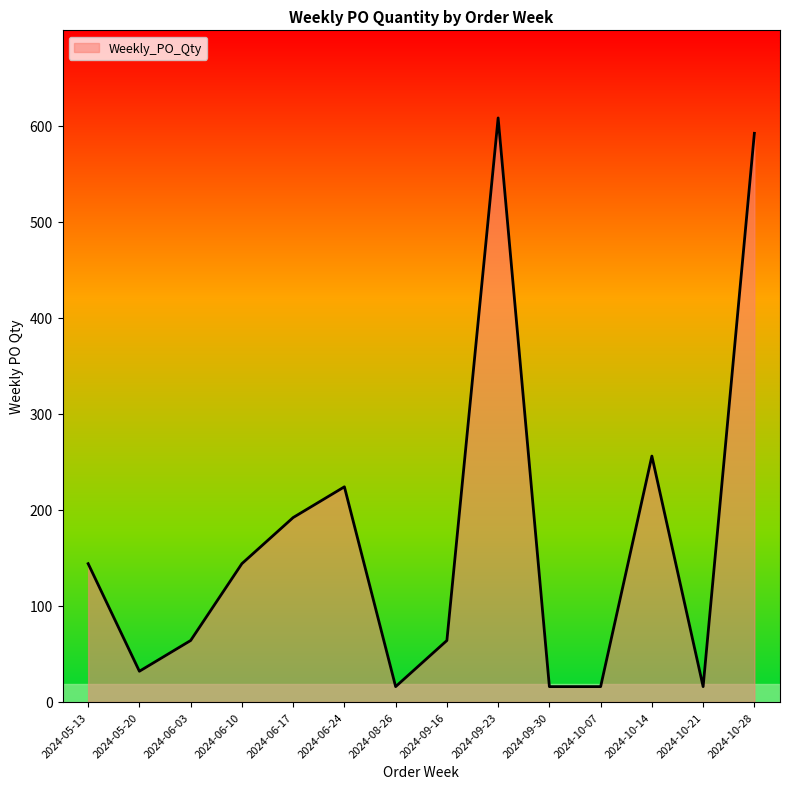

Reading left to right, extract all data points from this chart.

2024-05-13=144	2024-05-20=32	2024-06-03=64	2024-06-10=144	2024-06-17=192	2024-06-24=224	2024-08-26=16	2024-09-16=64	2024-09-23=608	2024-09-30=16	2024-10-07=16	2024-10-14=256	2024-10-21=16	2024-10-28=592